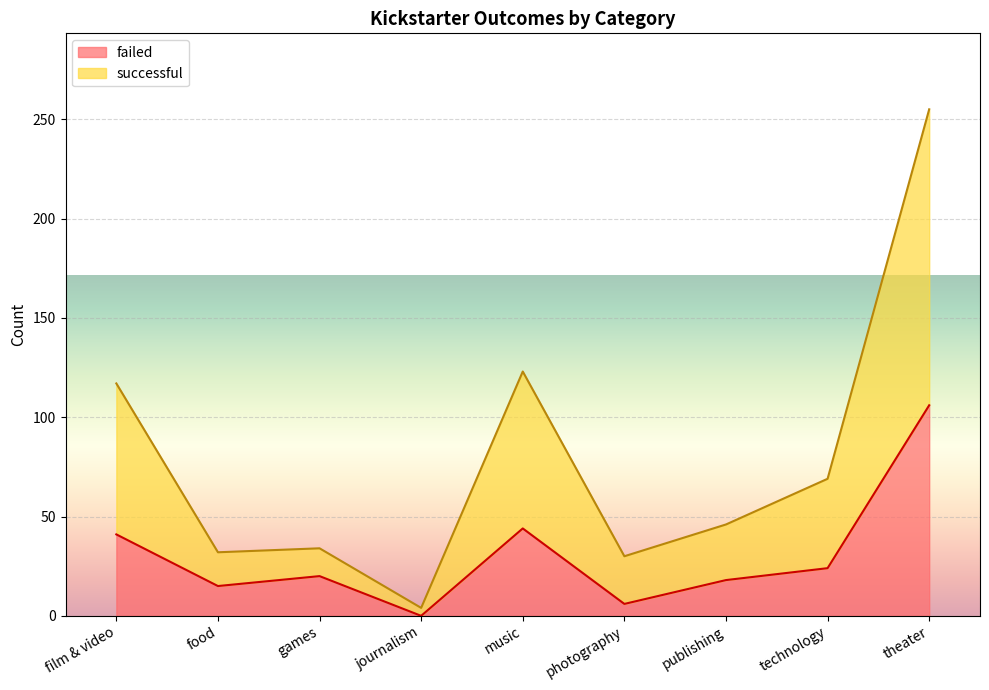

What is the spread (max minus min) of values at journalism?

4